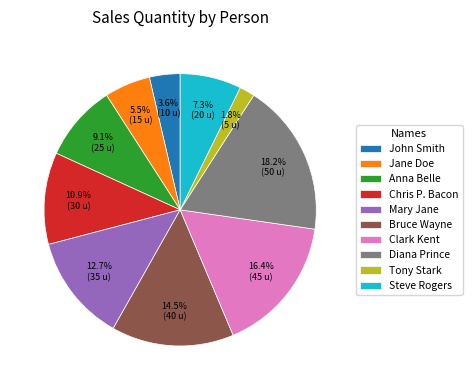

Count the number of slices in the pie.

10